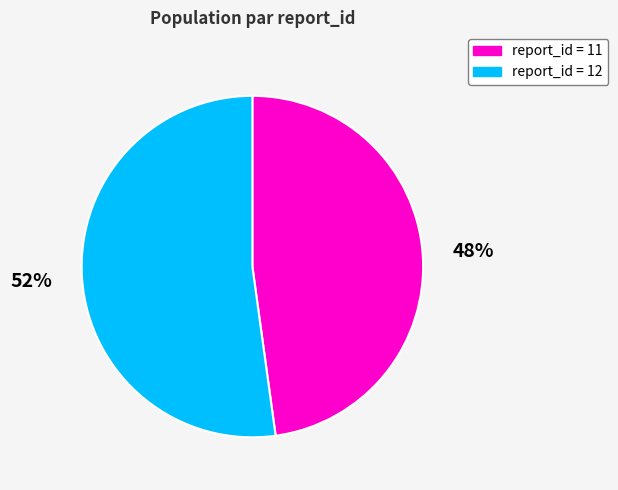

Does any single category account for the majority?

Yes